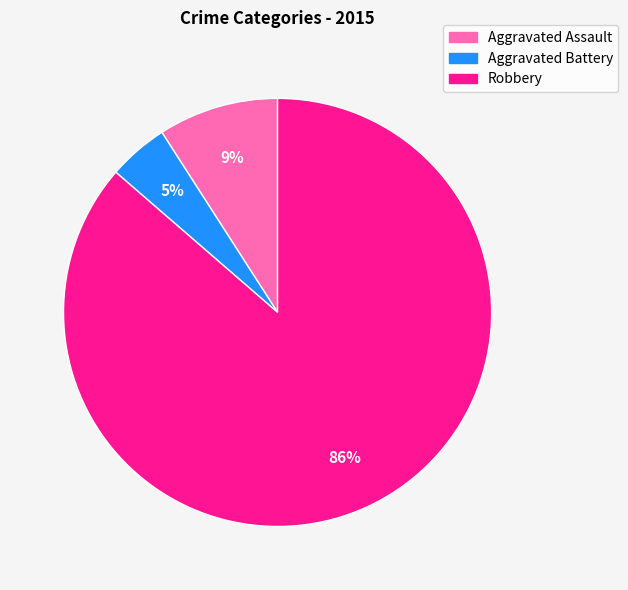

Does Robbery account for over 50% of the chart?

Yes